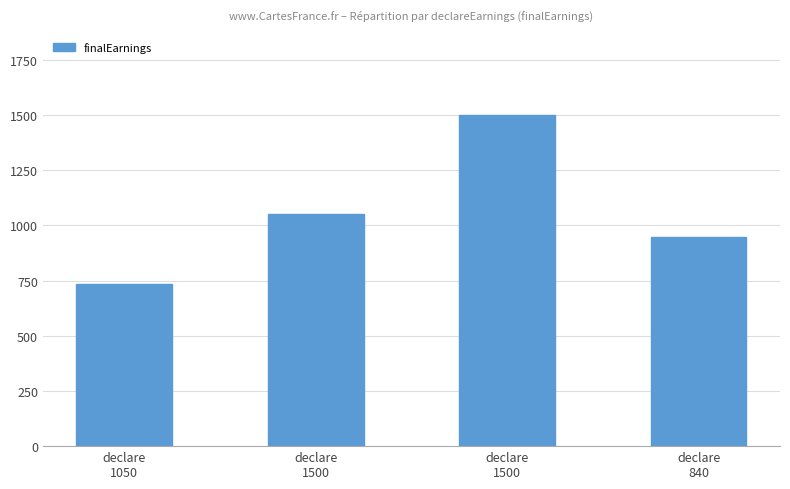

Rank the categories by value from lowest to highest.

declare
1050, declare
840, declare
1500, declare
1500